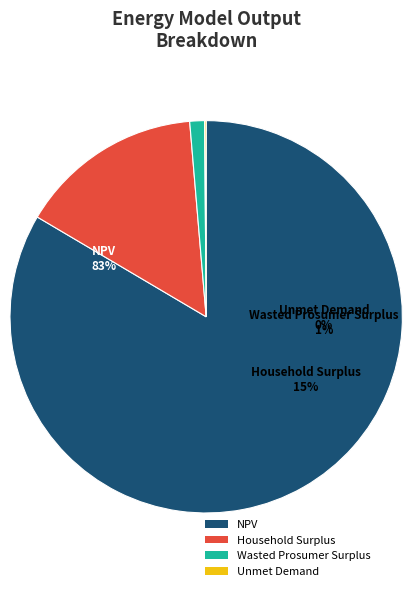

To the nearest percent, what percentage of the pie is Household Surplus?

15%